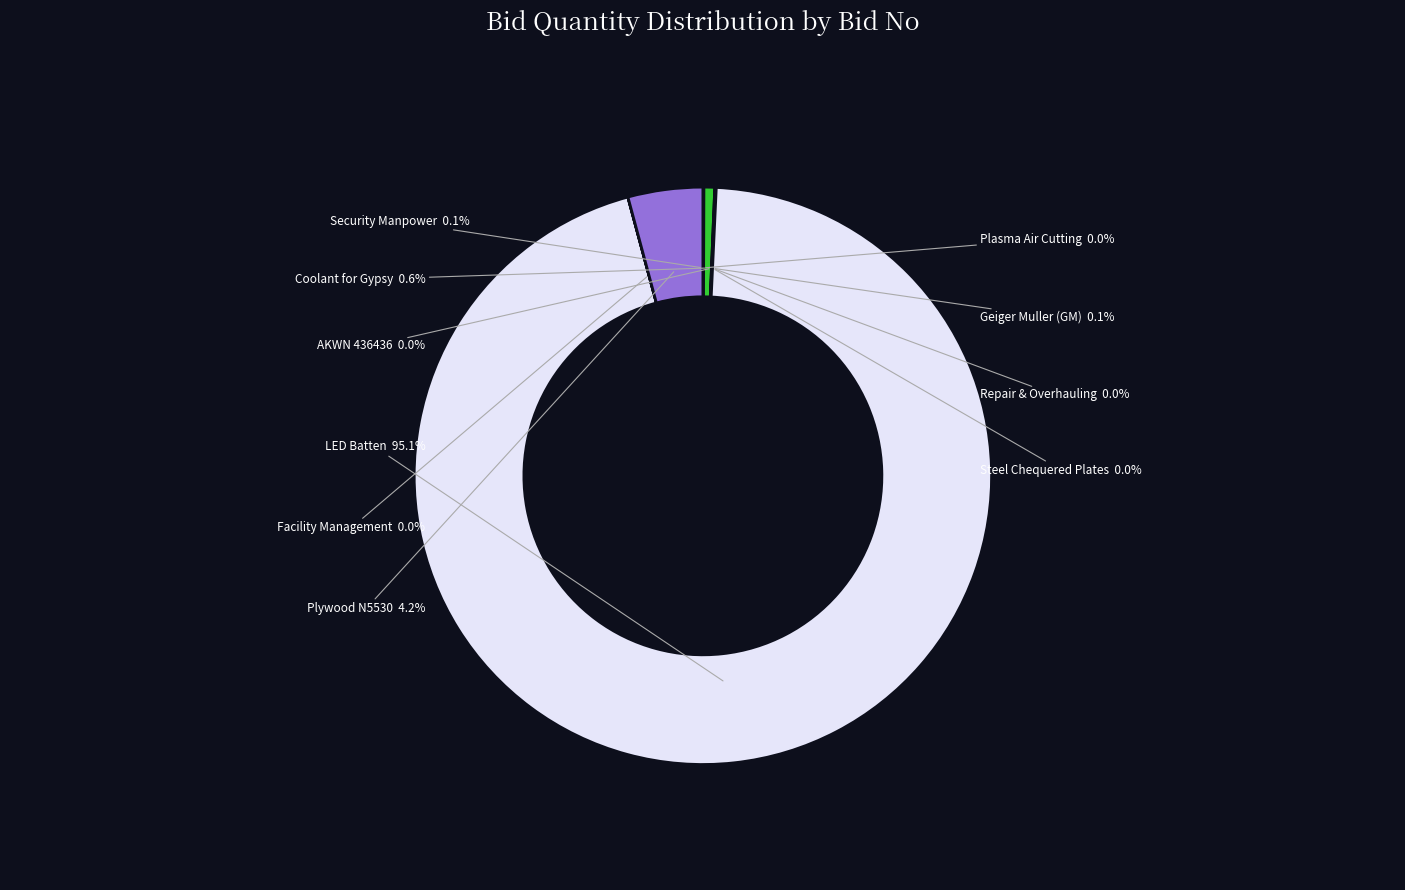

Is there any slice that represents more than half of the pie?

Yes